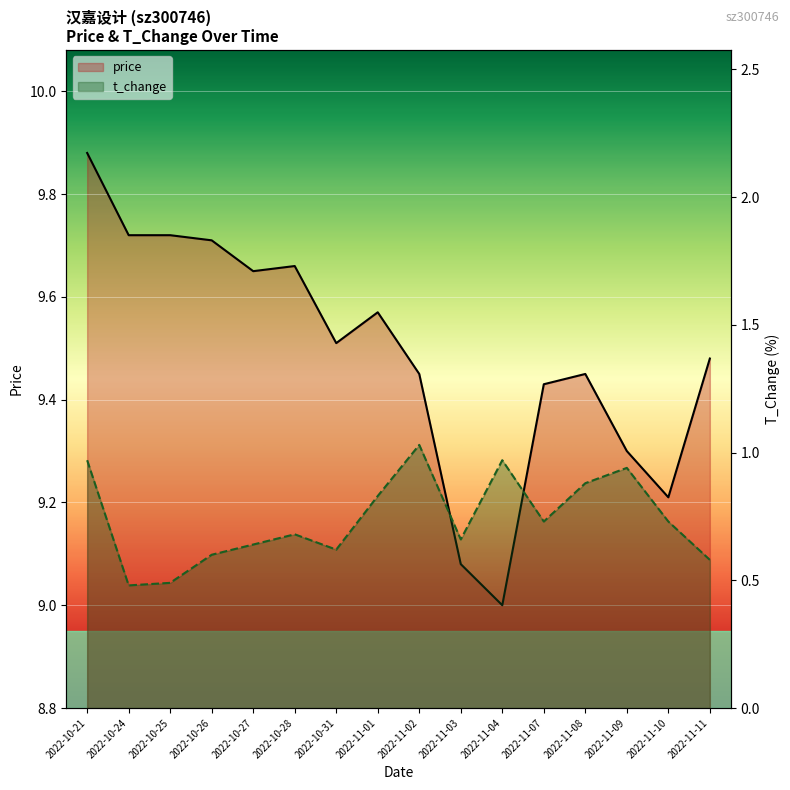

Is the value of price at 2022-11-09 greater than the value of t_change at 2022-10-24?

Yes